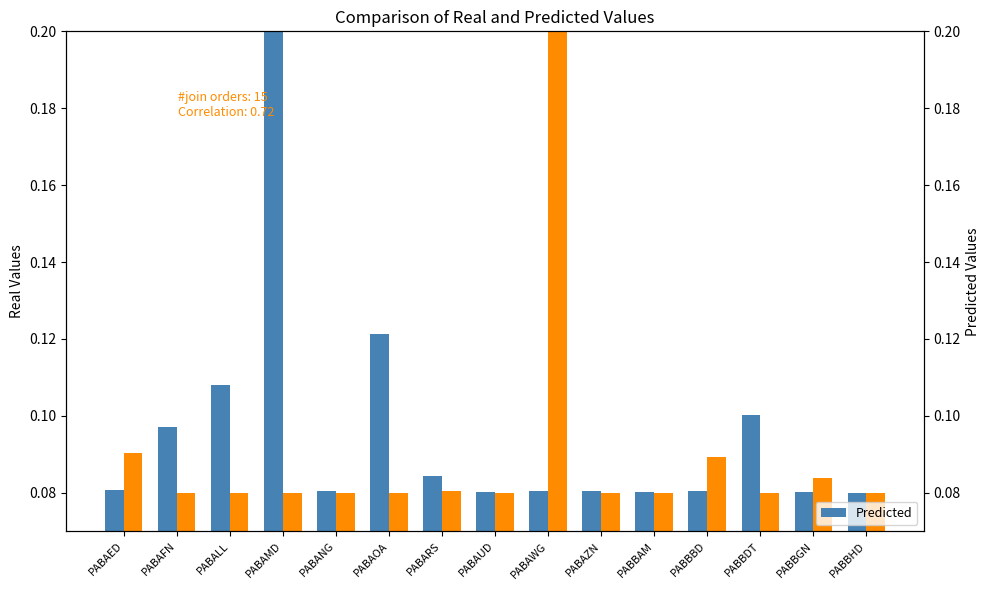

What is the sum of all Real values?

1.4